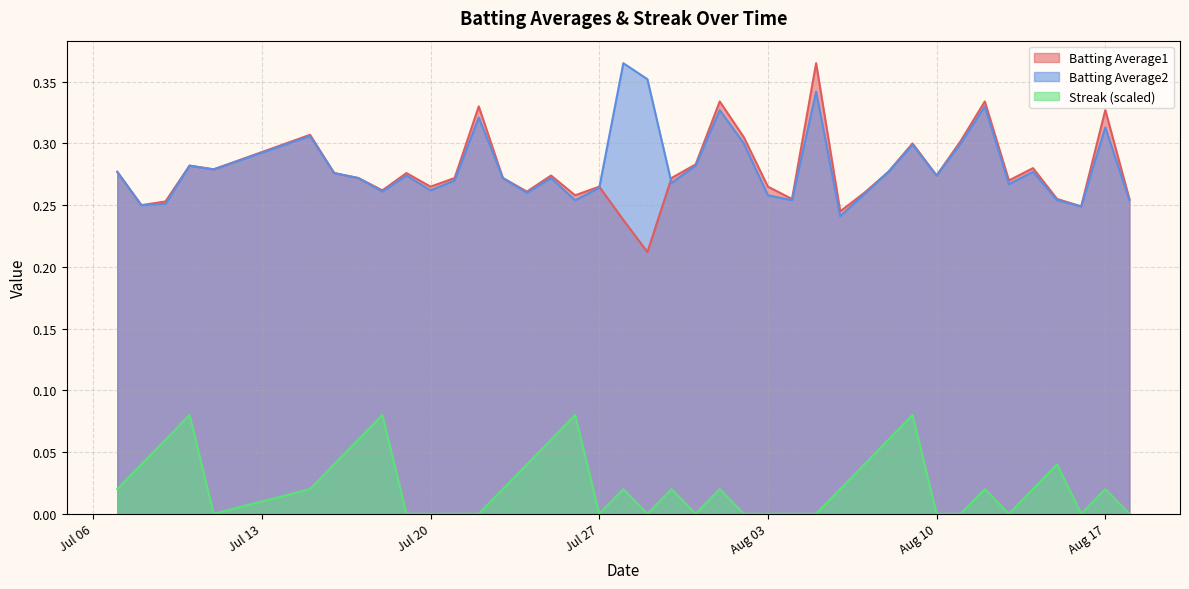

How many data points does each series have?

40